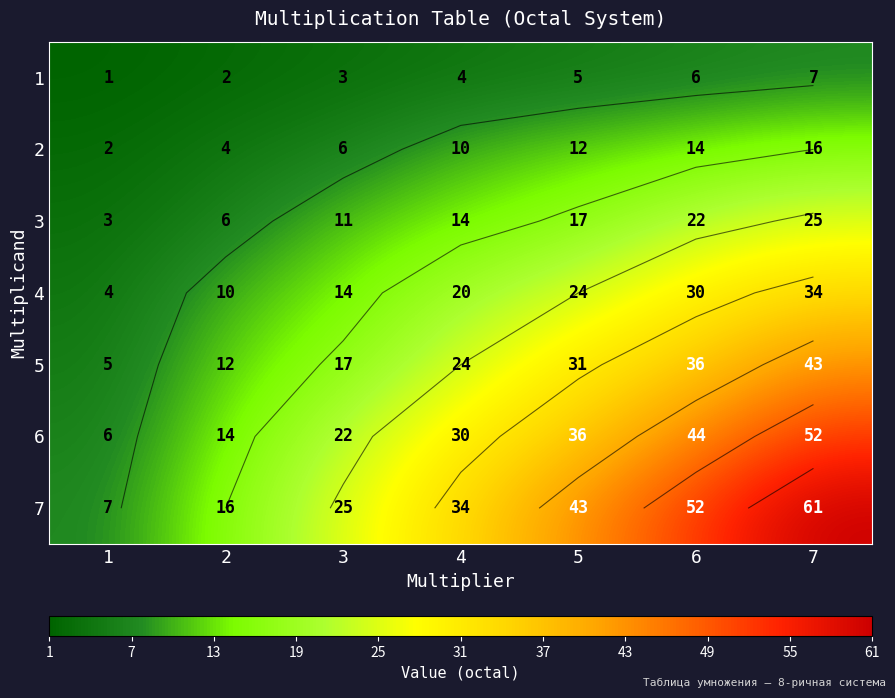

At which label does 2 reach its minimum?

1